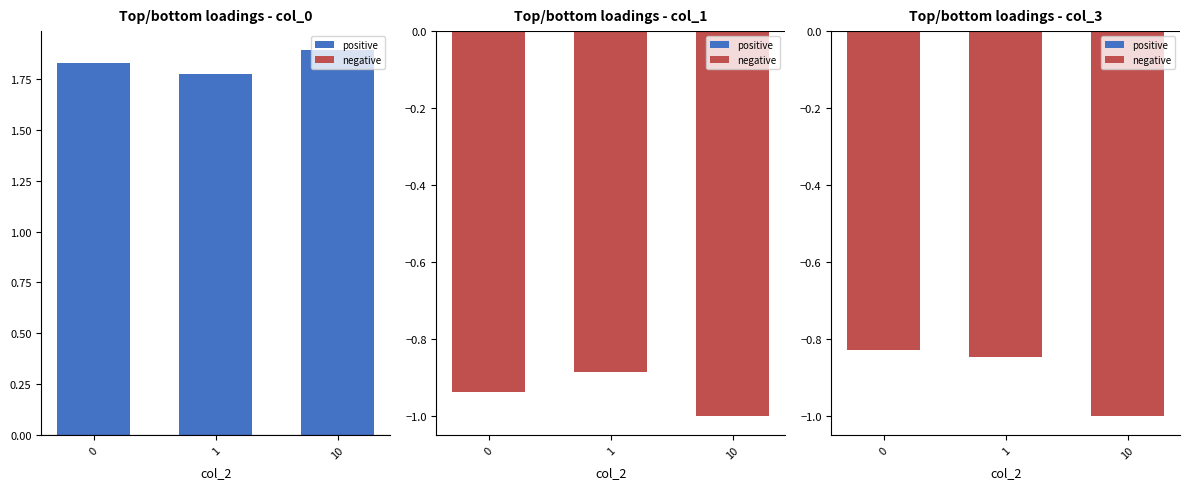

At how many categories does at least one series exceed 1?

3